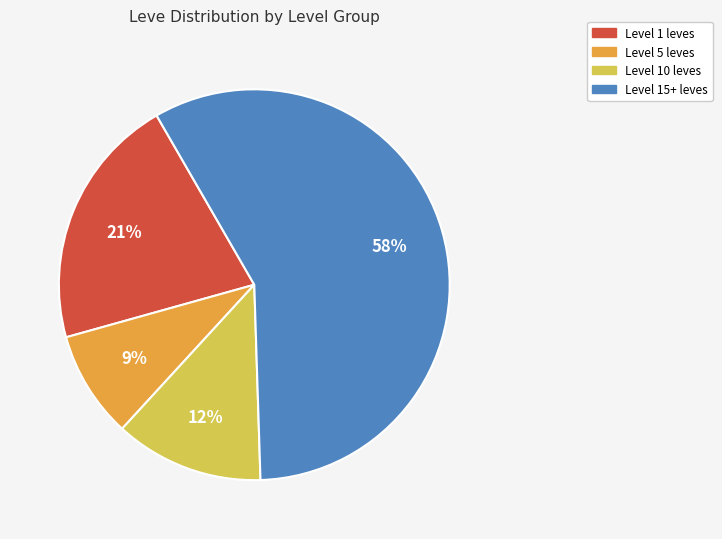

To the nearest percent, what is the average slice percentage?

25%